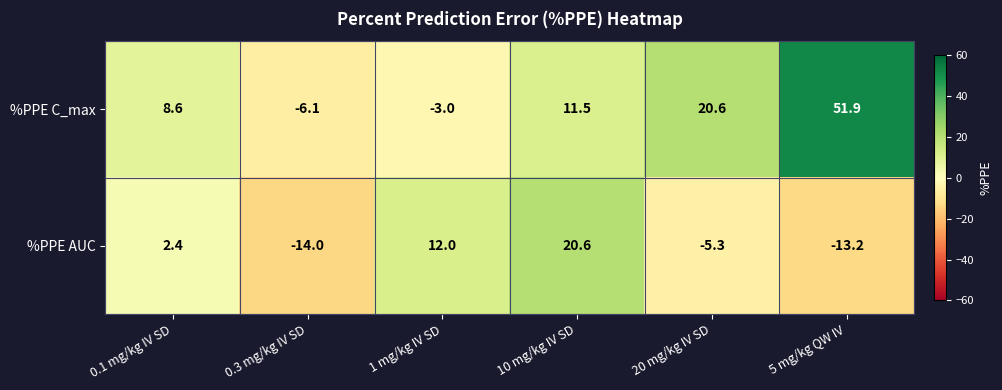

Rank the series by their maximum value, from highest to lowest.

%PPE C_max, %PPE AUC